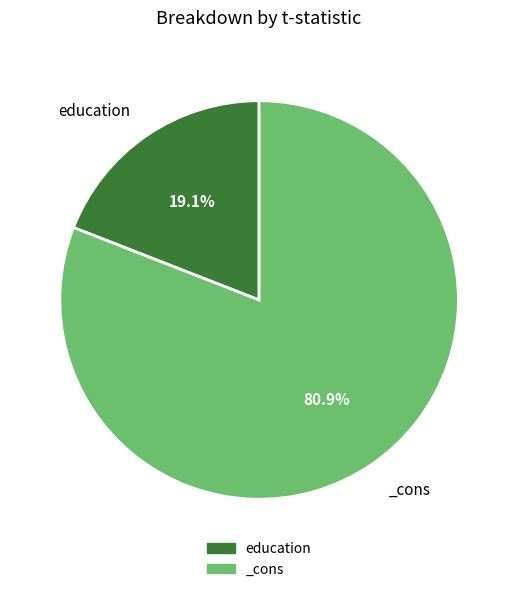

Is education the majority of the pie?

No